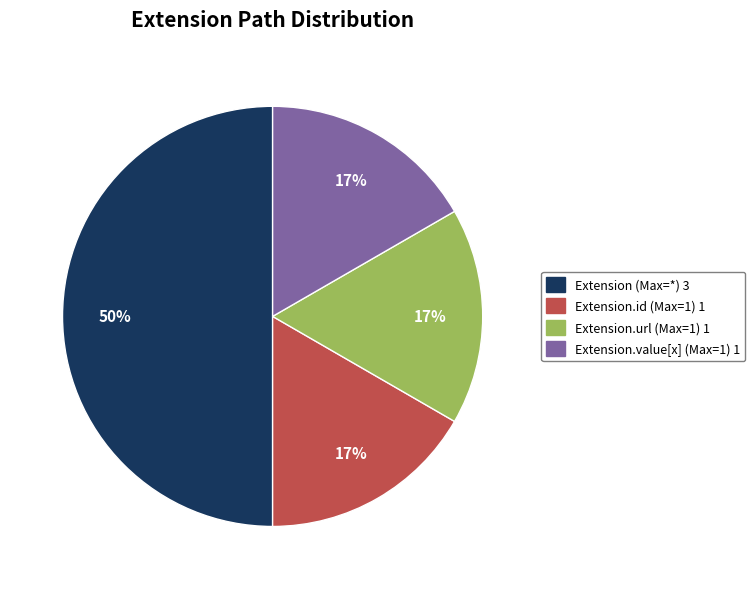

To the nearest percent, what is the average slice percentage?

25%